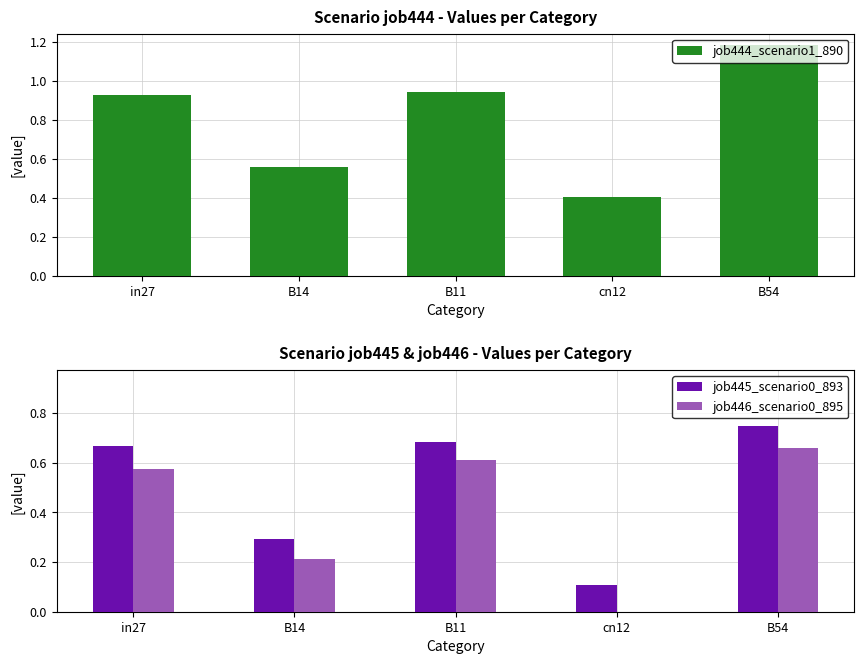

Between B14 and in27, which is larger?

in27